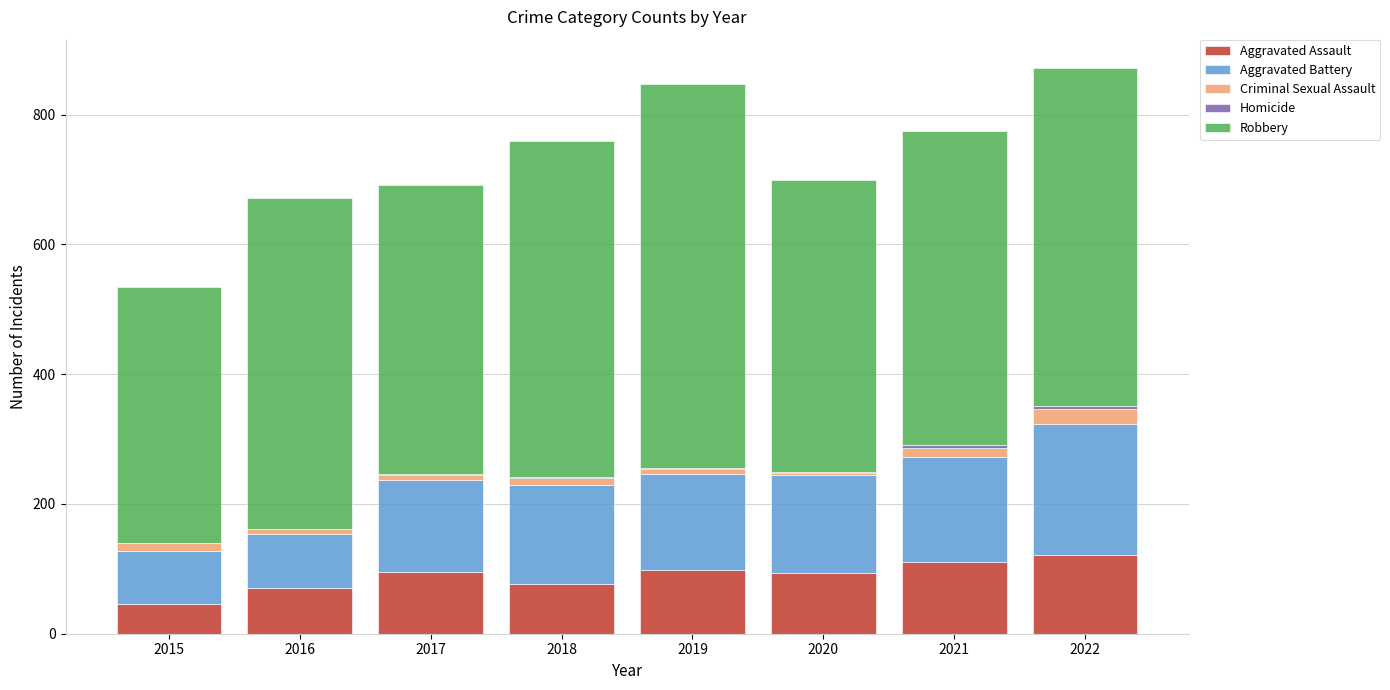

What is the maximum value for Aggravated Assault?

121